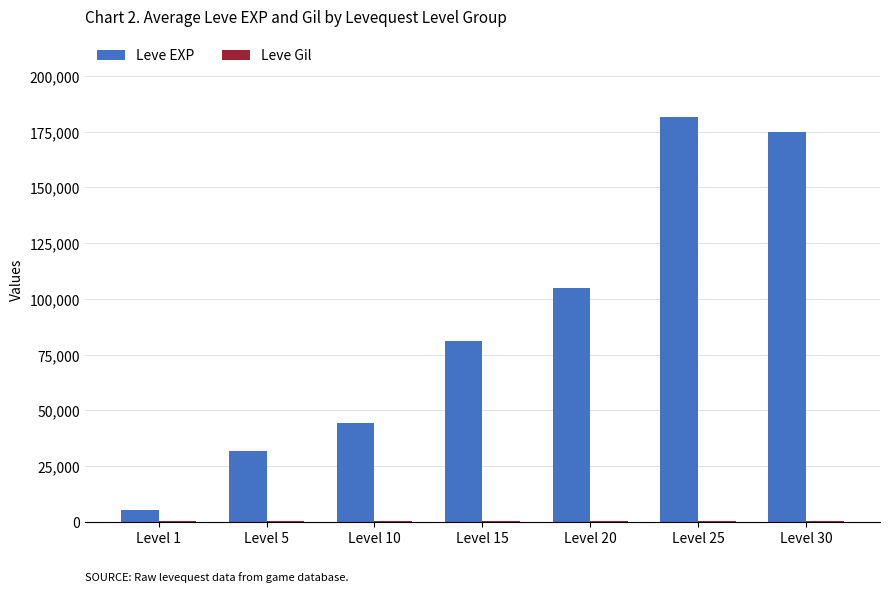

Between Level 5 and Level 25, which series saw the biggest shift?

Leve EXP